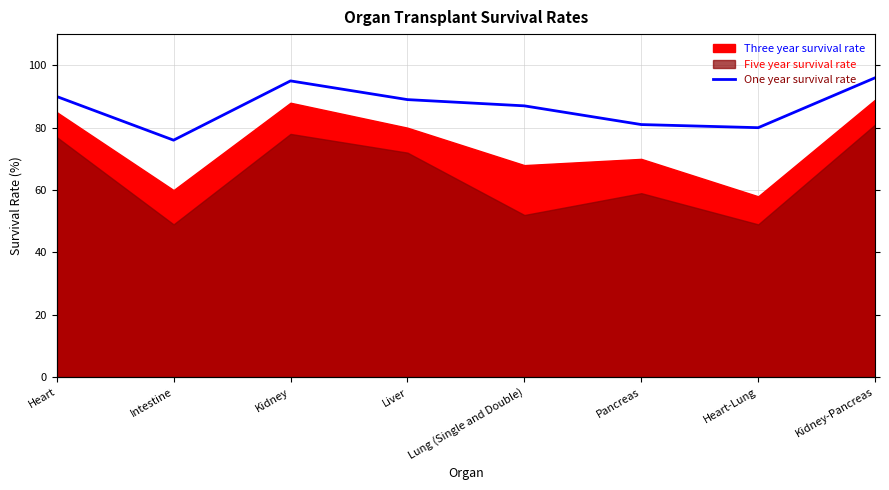

What is the greatest value displayed?

96